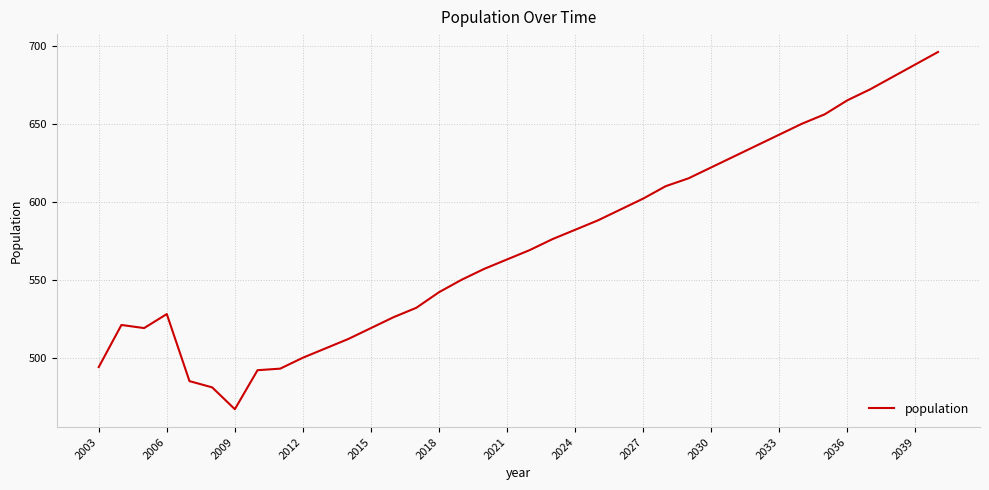

What is the greatest value displayed?

696